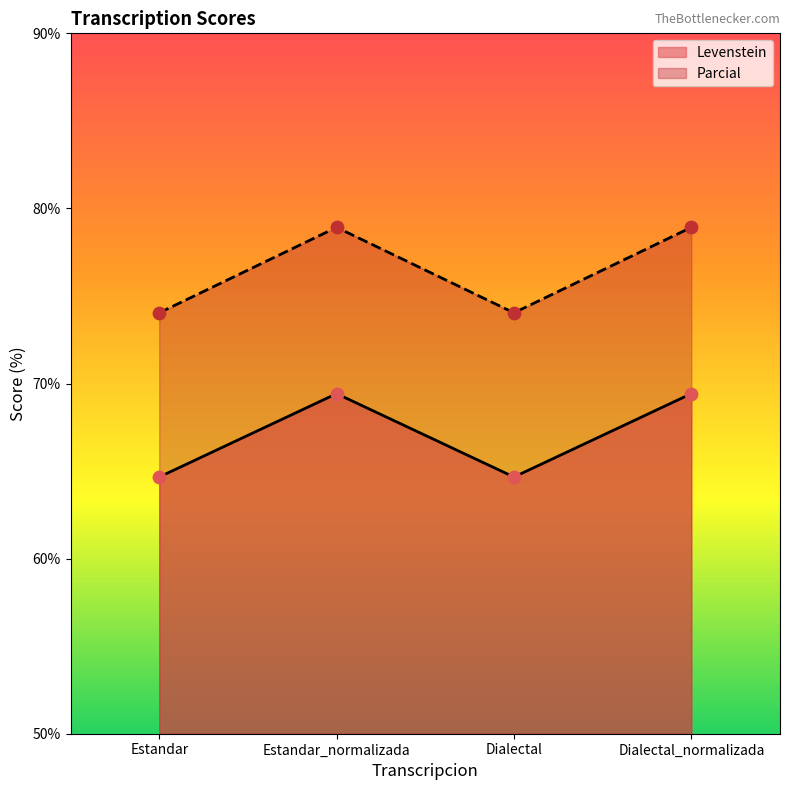

Which series has the largest total across all categories?

Parcial